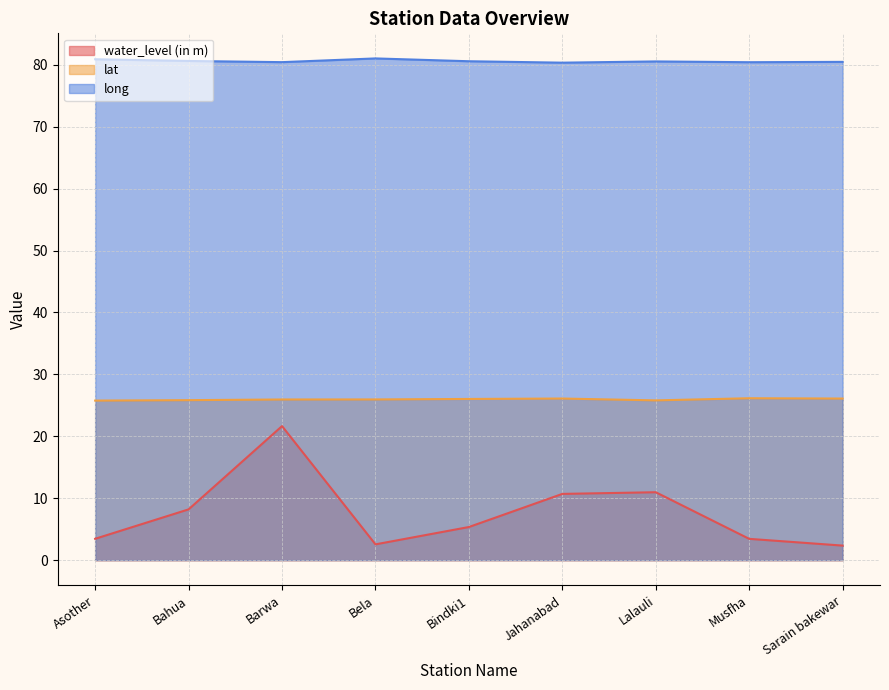

List the series in order of their peak value, lowest first.

water_level (in m), lat, long